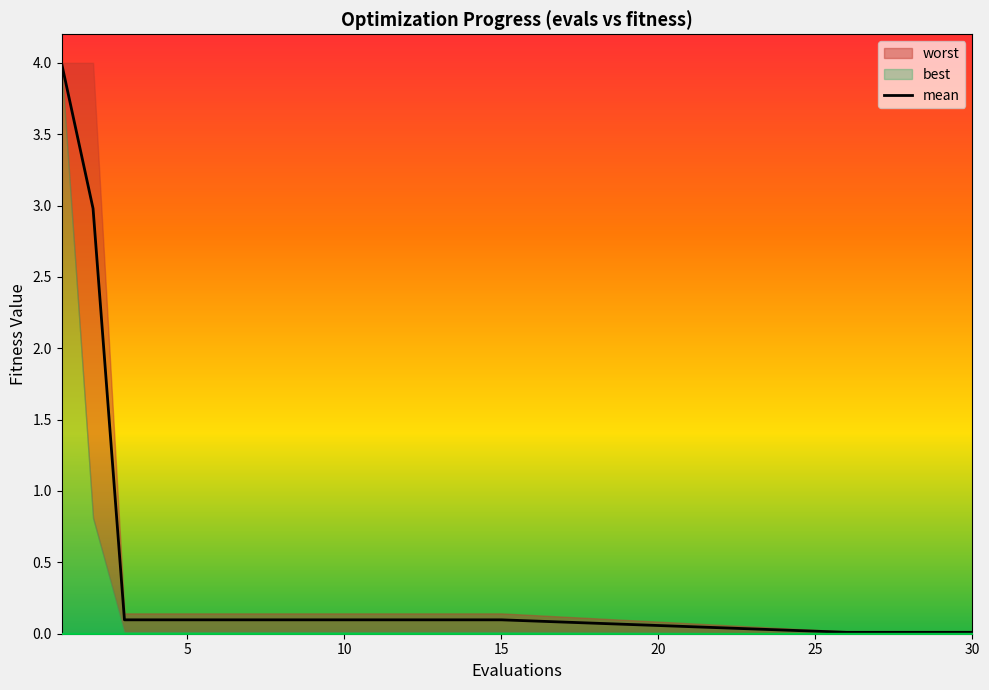

True or false: there are more than 2 points higher than both neighbors.

False